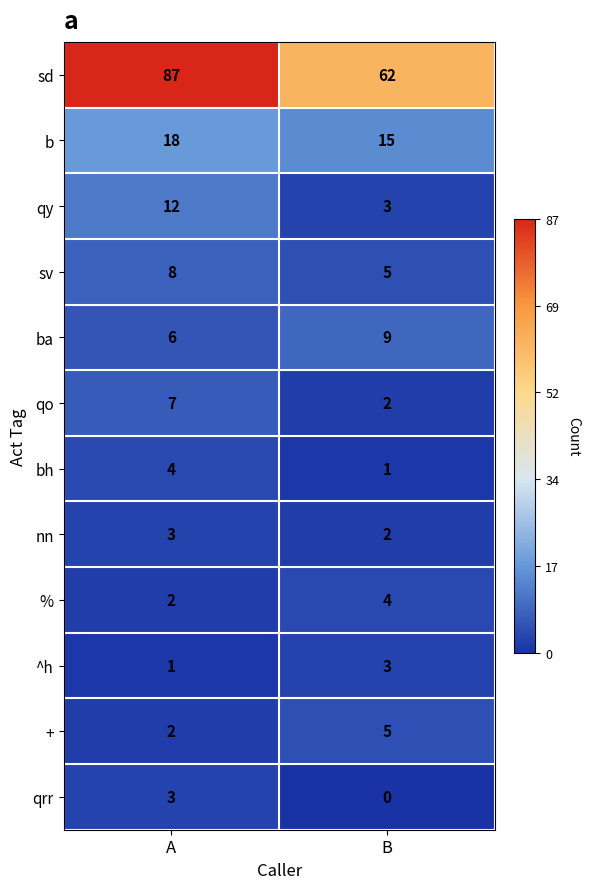

Which label corresponds to the smallest value in the chart?

B